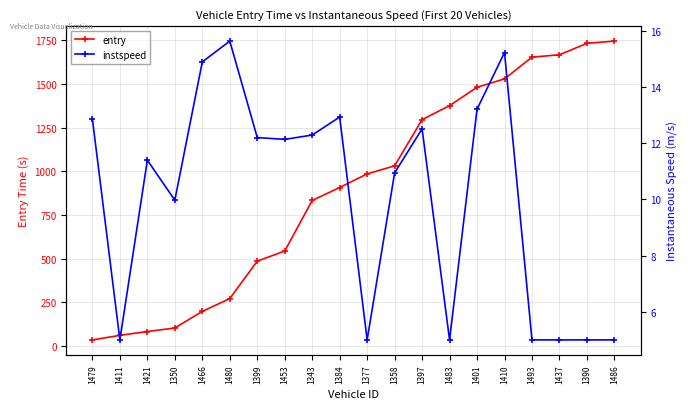

What value does the entry series have at 1384?

907